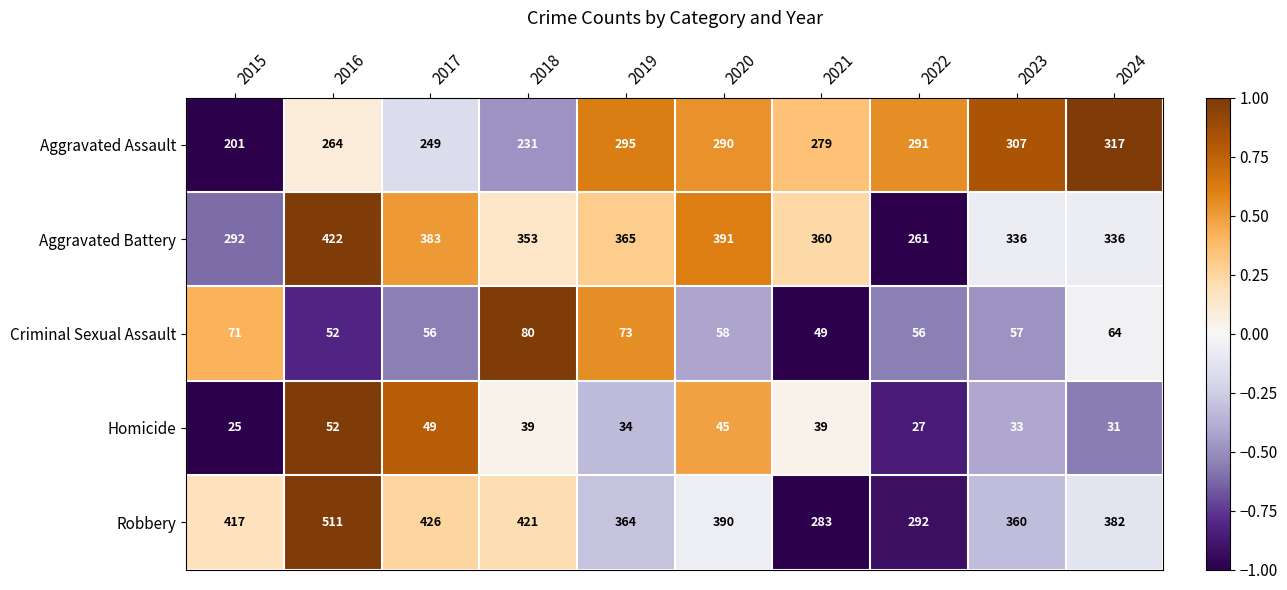

At which category is the sum across all series the highest?

2016